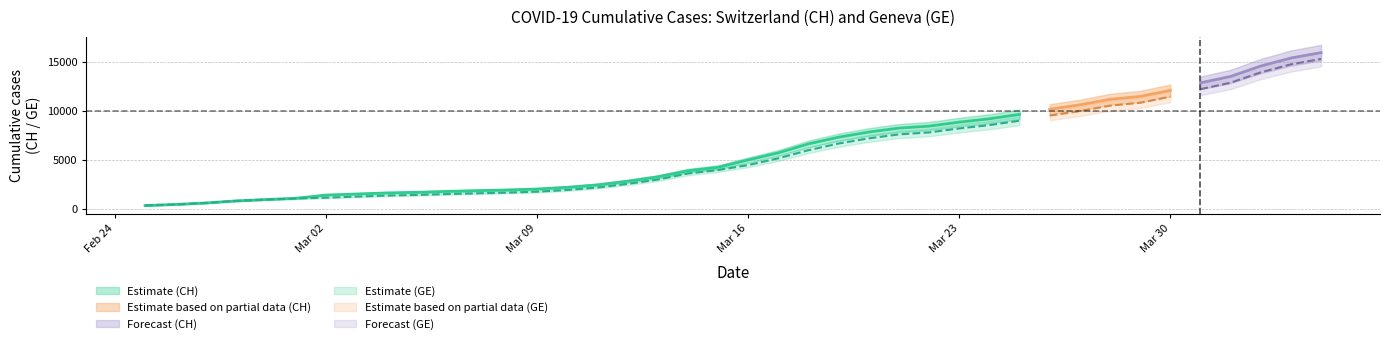

The value of CH at 11 is 1885. True or false?

True